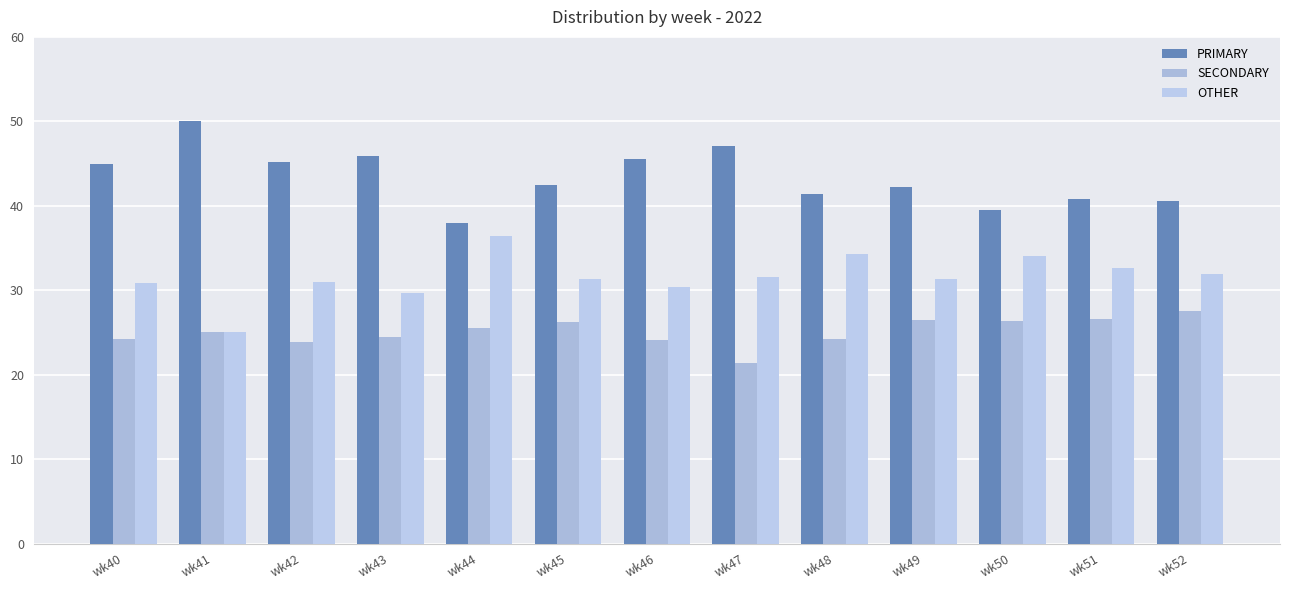

True or false: OTHER has a value of 13.8 at wk48.

False